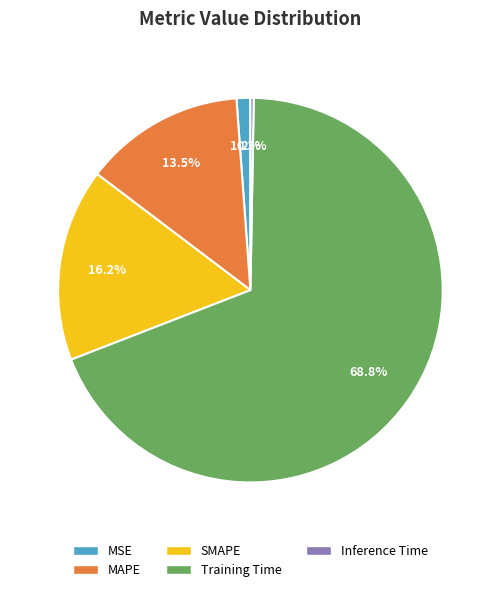

Rank the categories by value from lowest to highest.

Inference Time, MSE, MAPE, SMAPE, Training Time